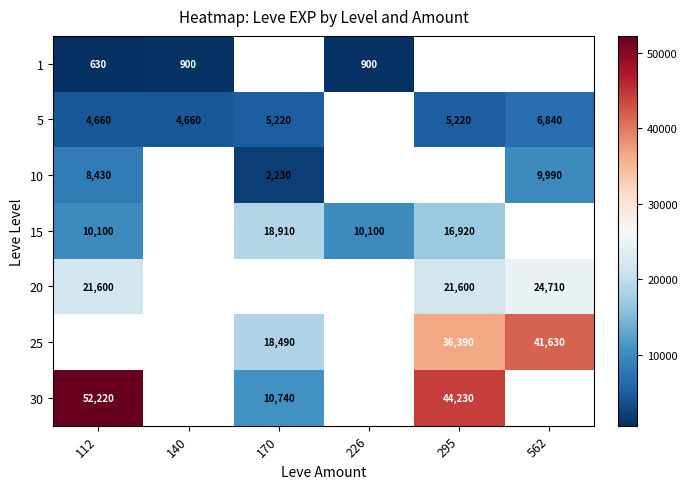

The 30 series shows 73466.4 at 112. True or false?

False